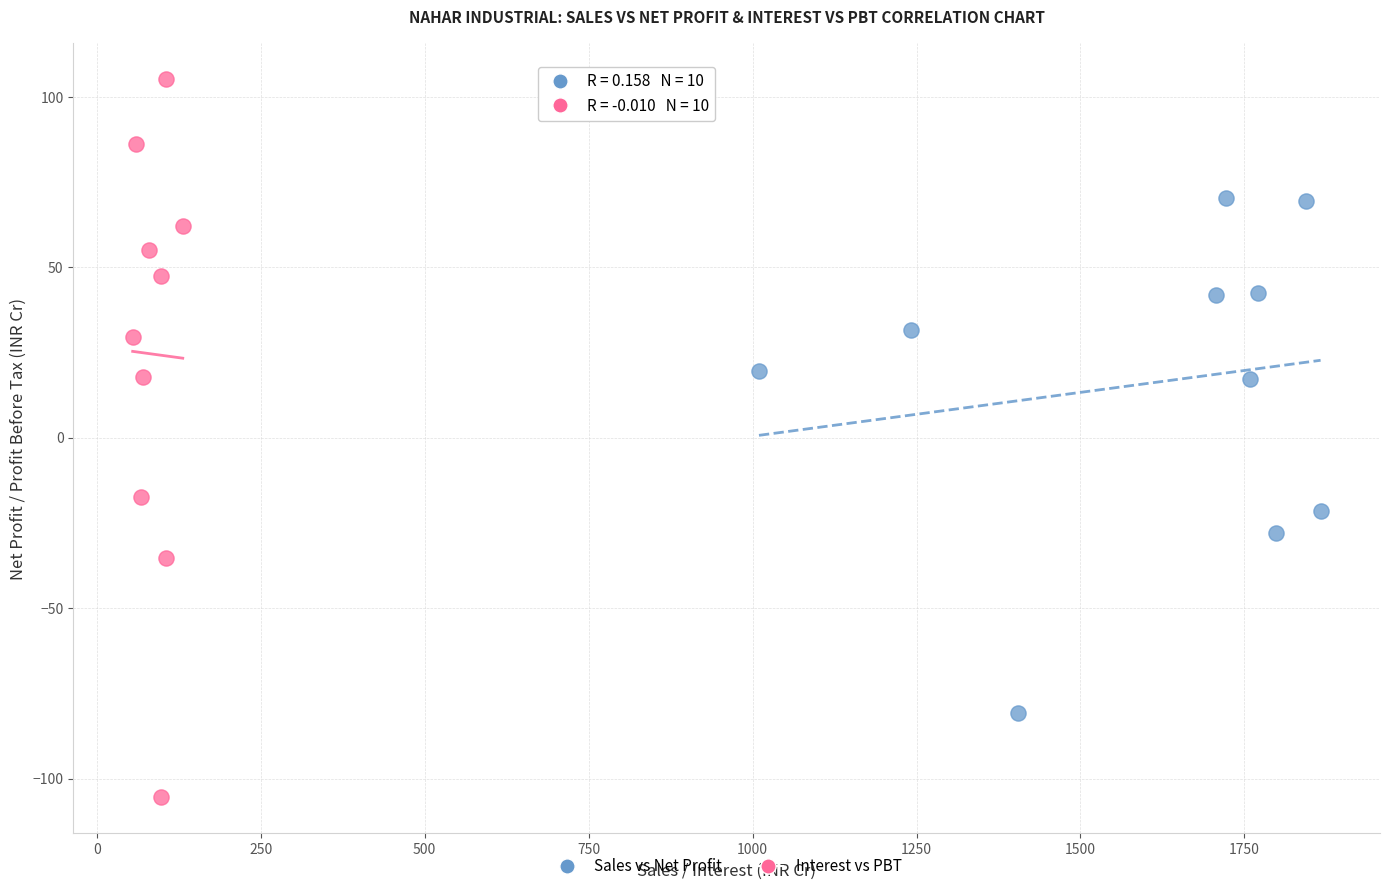

What are all the series names shown in the legend?

Sales vs Net Profit, Interest vs PBT